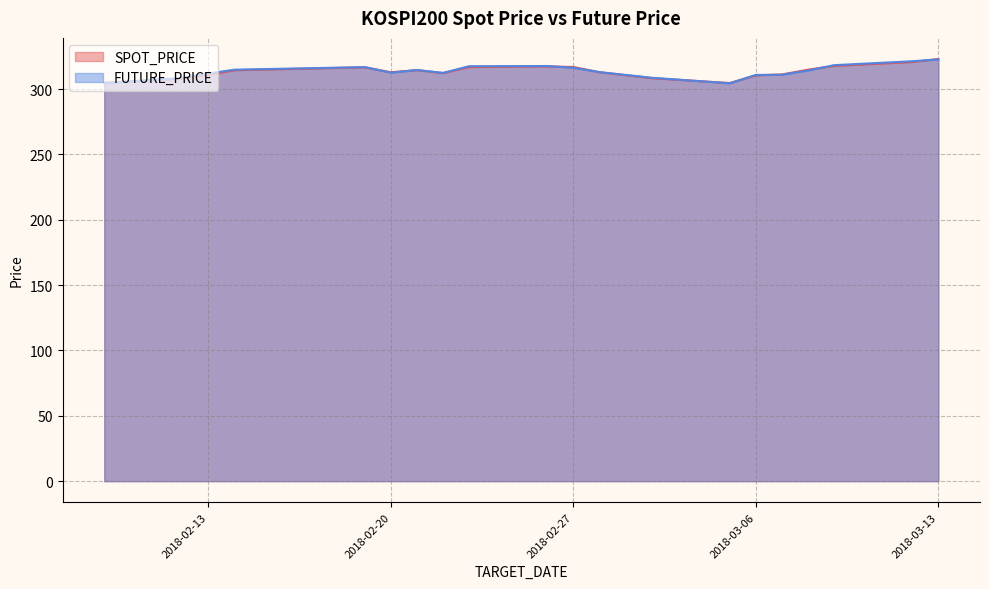

Between 2018-02-28 and 2018-02-20, which is larger?

2018-02-28